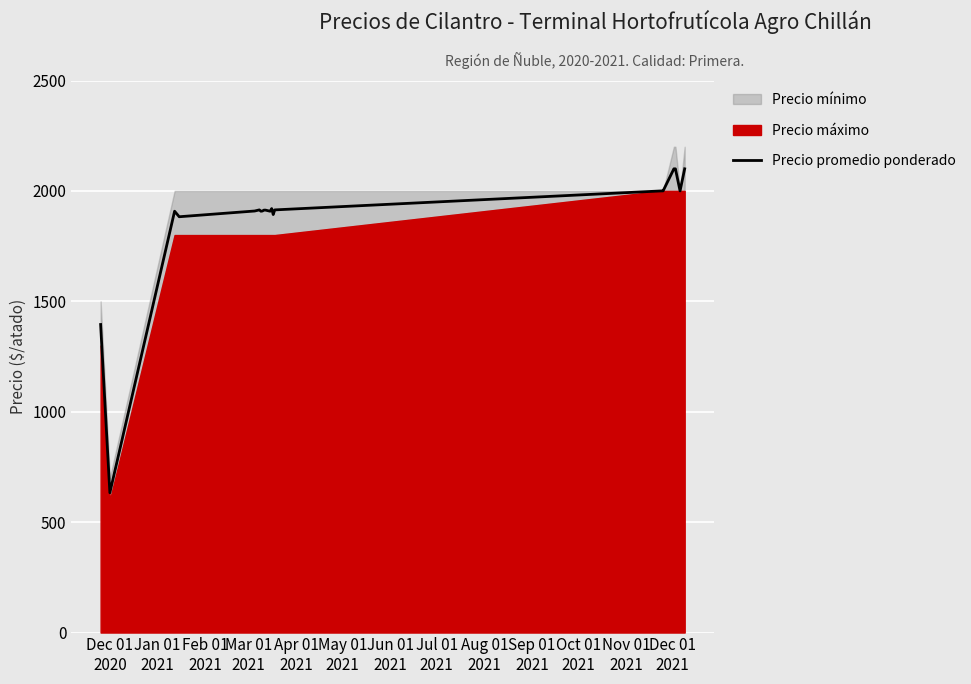

What is the change in value from Mar 01
2021 to Apr 01
2021?

+26